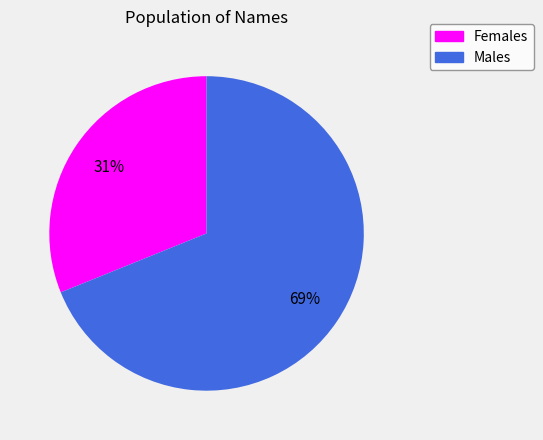

Does any single category account for the majority?

Yes